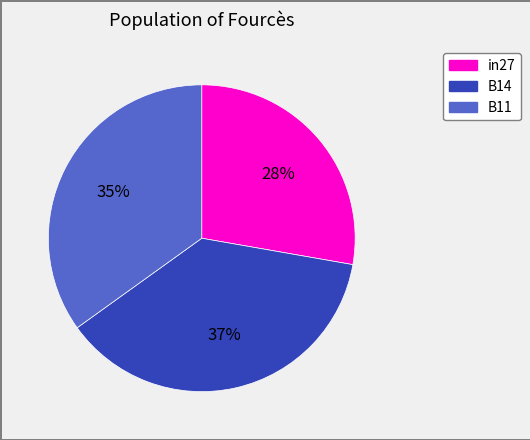

What is the largest slice in the pie chart?

B14